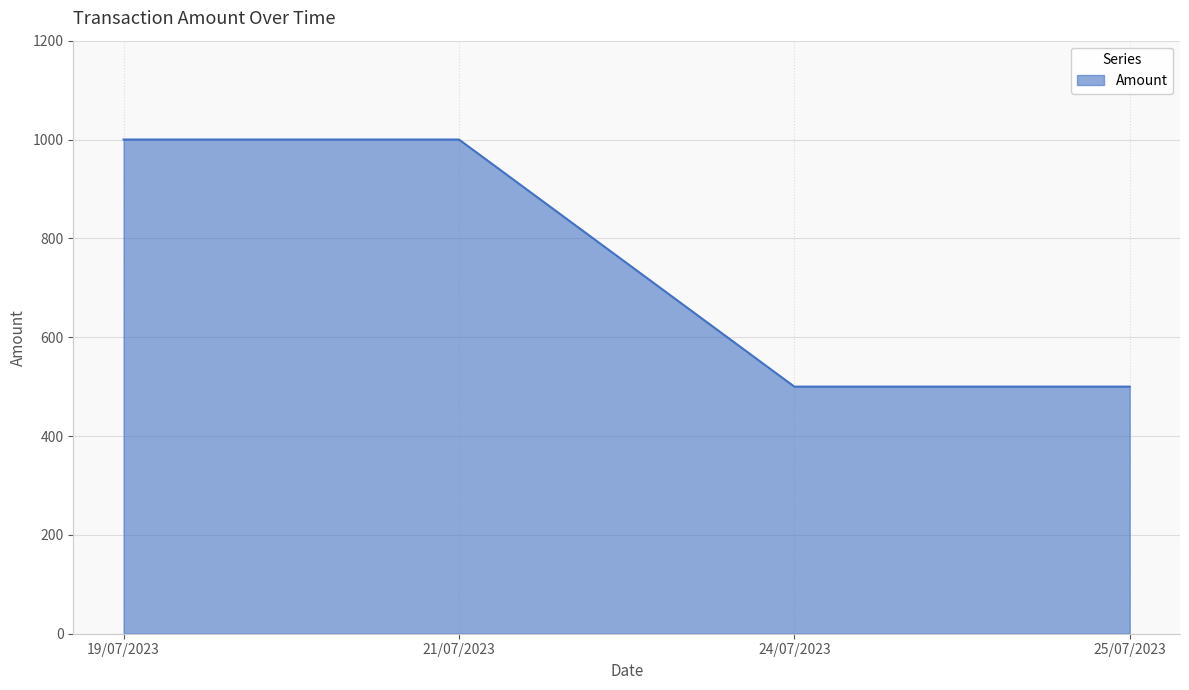

What is the difference between the maximum and minimum values?

500